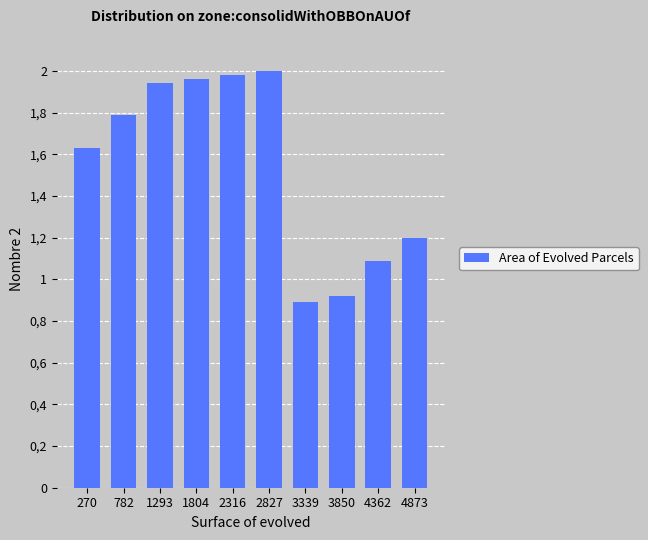

Are the bars horizontal?

No